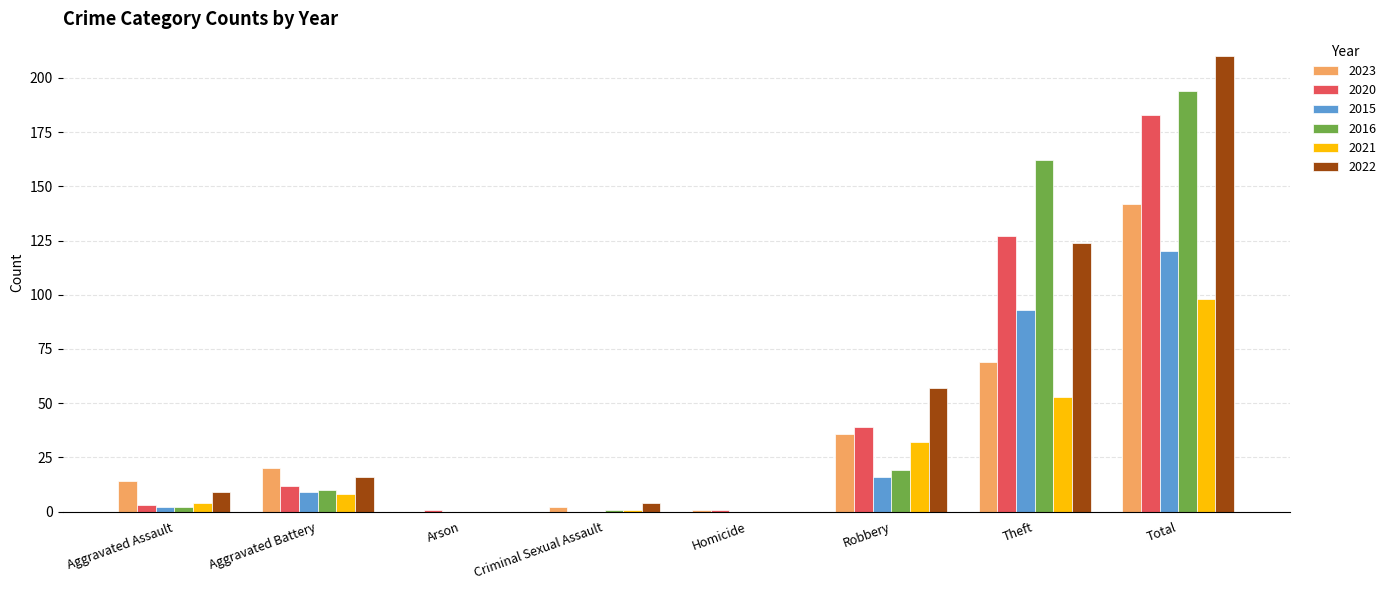

At which category is the sum across all series the highest?

Total